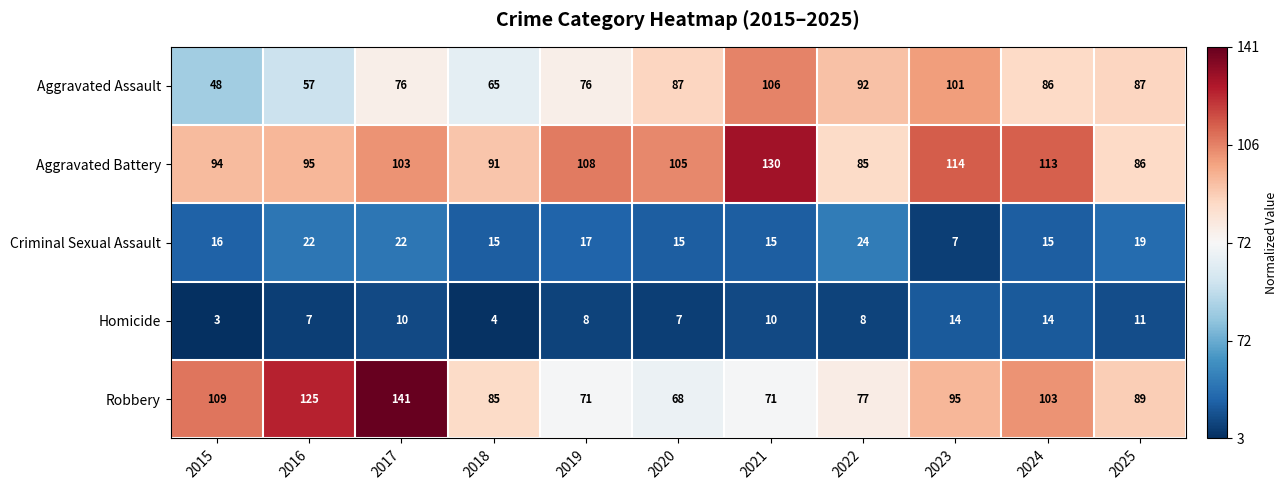

At which category is the sum across all series the highest?

2017